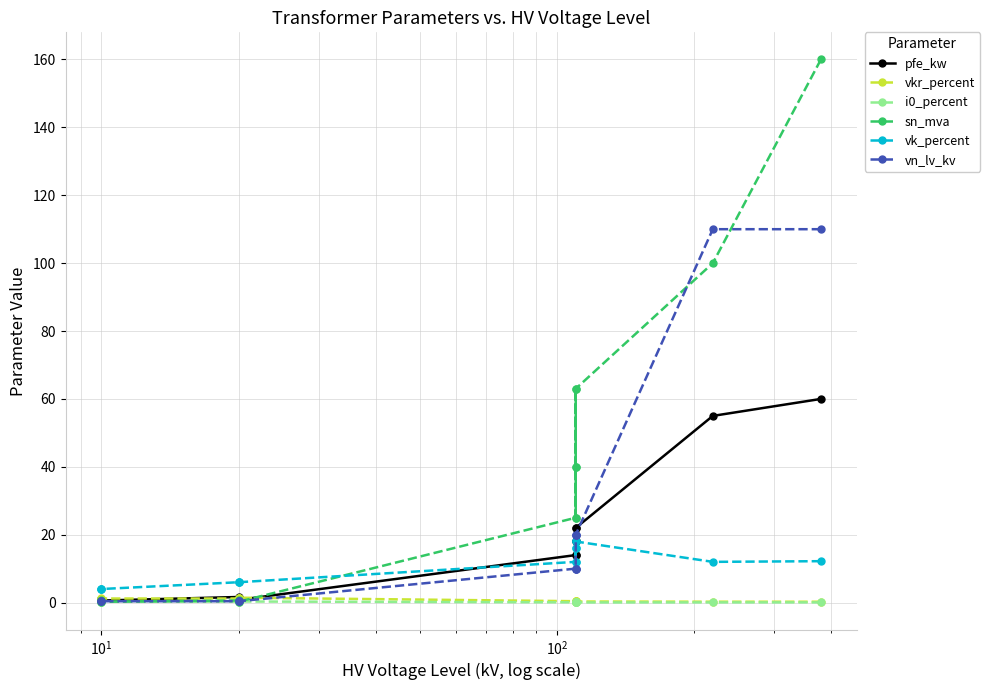

How many intersections are there between vk_percent and vn_lv_kv?

1